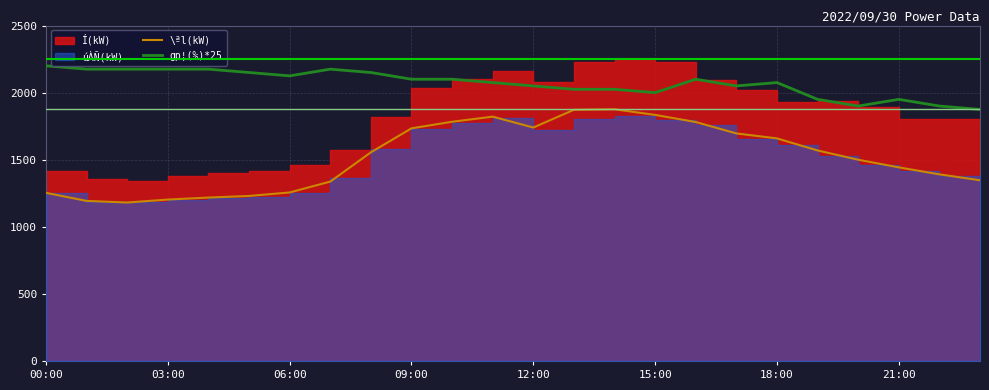

True or false: \ªl(kW) and gp¦(%)*25 intersect in this chart.

False